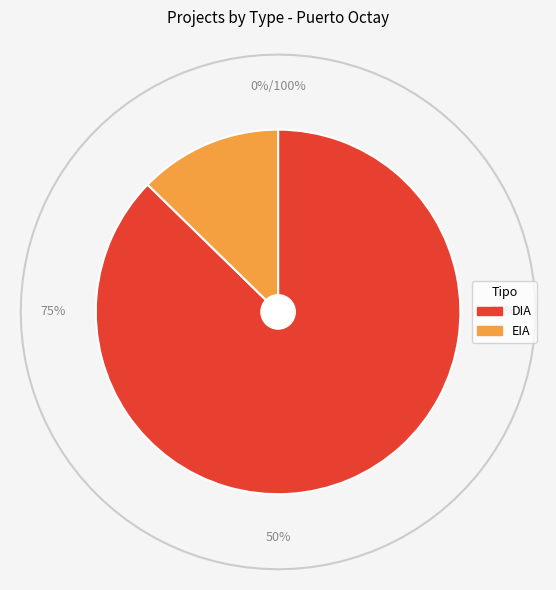

Which slice is the largest?

DIA